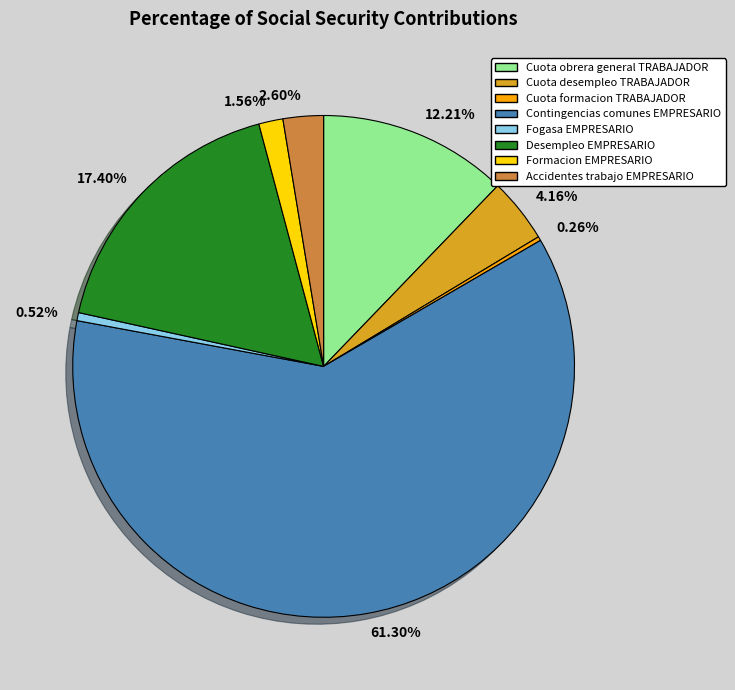

The Fogasa EMPRESARIO slice represents 1% of the pie. True or false?

True